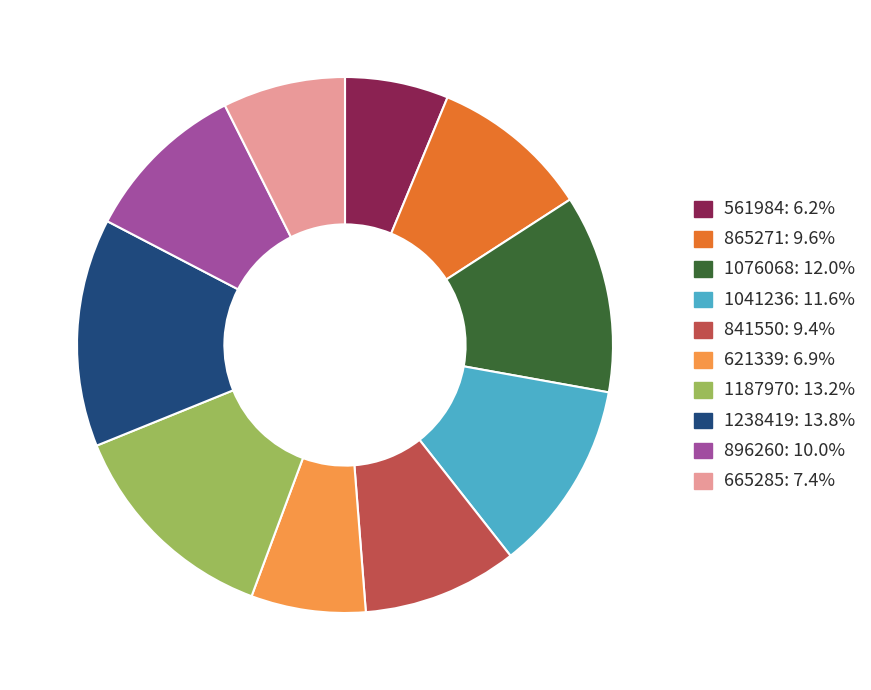

Combined, do 1238419: 13.8% and 1076068: 12.0% account for over 50%?

No